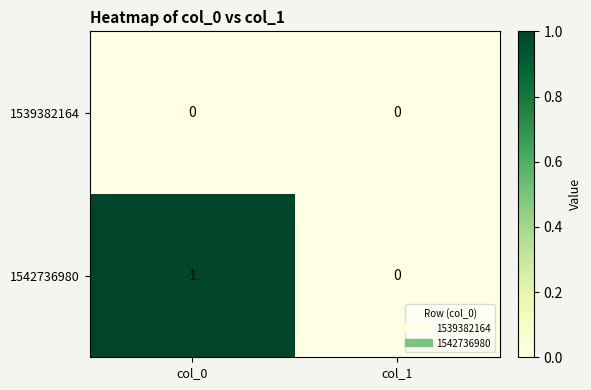

Which label corresponds to the largest value in the chart?

col_0